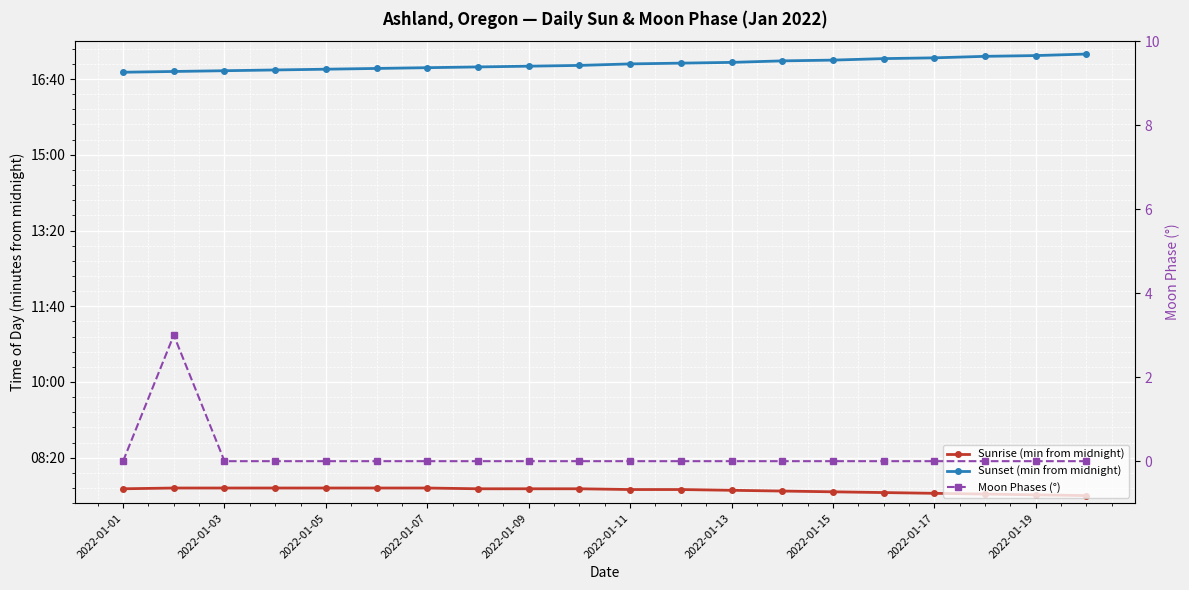

What are all the series names shown in the legend?

Sunrise (min from midnight), Sunset (min from midnight), Moon Phases (°)